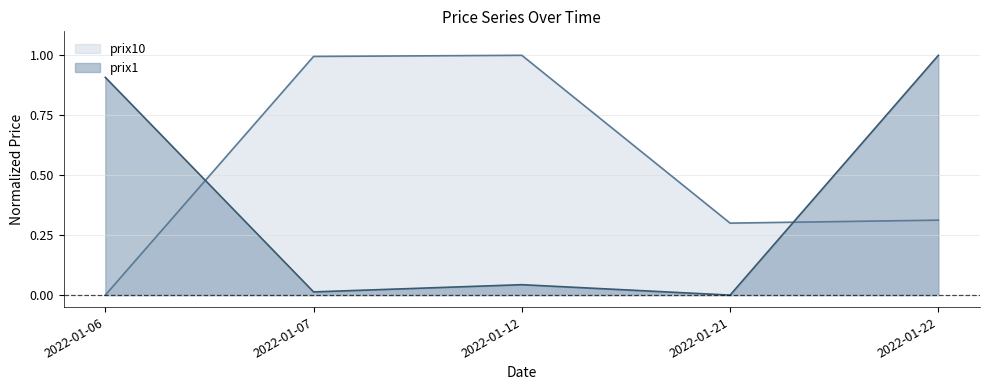

How many interior local valleys does the prix1 series have?

2